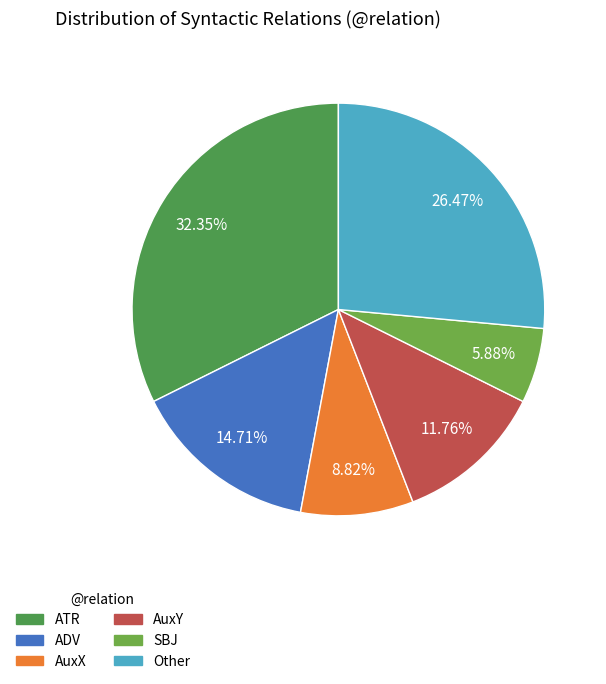

Count the number of slices in the pie.

6